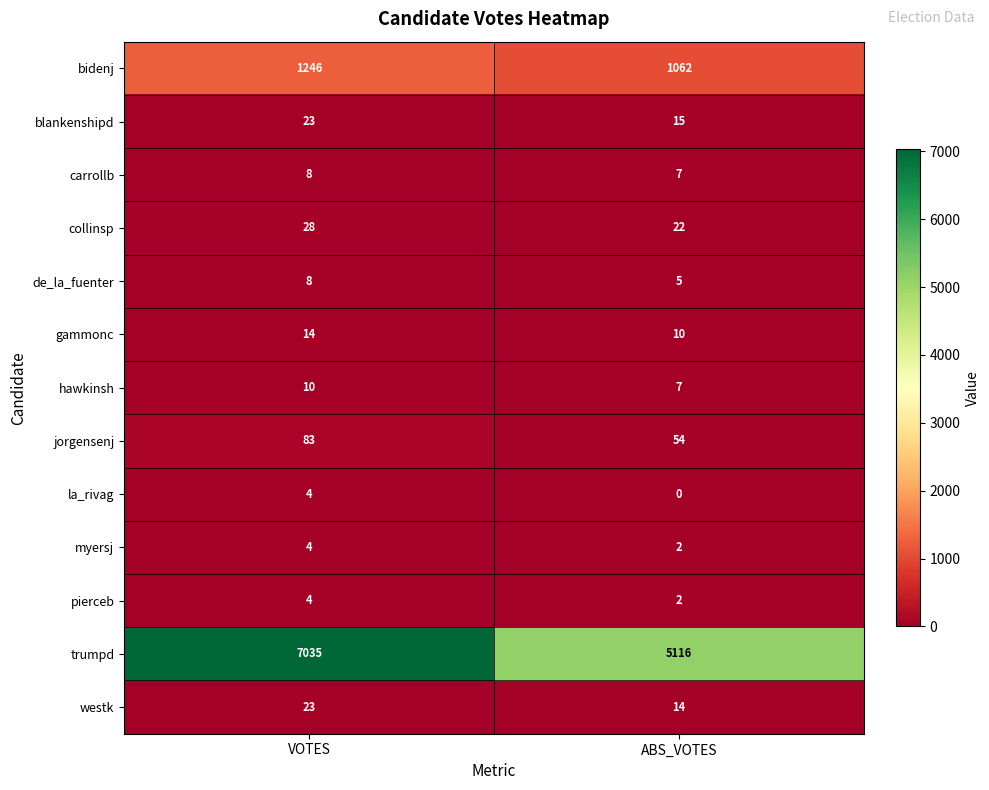

Reading right to left, what are all the values shown in this chart?

bidenj: ABS_VOTES=1062	VOTES=1246
blankenshipd: ABS_VOTES=15	VOTES=23
carrollb: ABS_VOTES=7	VOTES=8
collinsp: ABS_VOTES=22	VOTES=28
de_la_fuenter: ABS_VOTES=5	VOTES=8
gammonc: ABS_VOTES=10	VOTES=14
hawkinsh: ABS_VOTES=7	VOTES=10
jorgensenj: ABS_VOTES=54	VOTES=83
la_rivag: ABS_VOTES=0	VOTES=4
myersj: ABS_VOTES=2	VOTES=4
pierceb: ABS_VOTES=2	VOTES=4
trumpd: ABS_VOTES=5116	VOTES=7035
westk: ABS_VOTES=14	VOTES=23